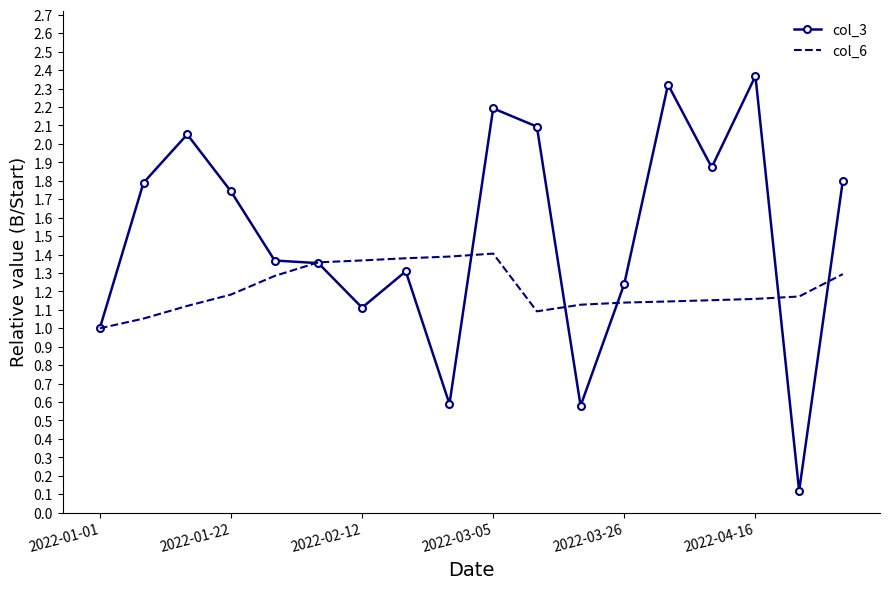

List the series in order of their peak value, lowest first.

col_6, col_3